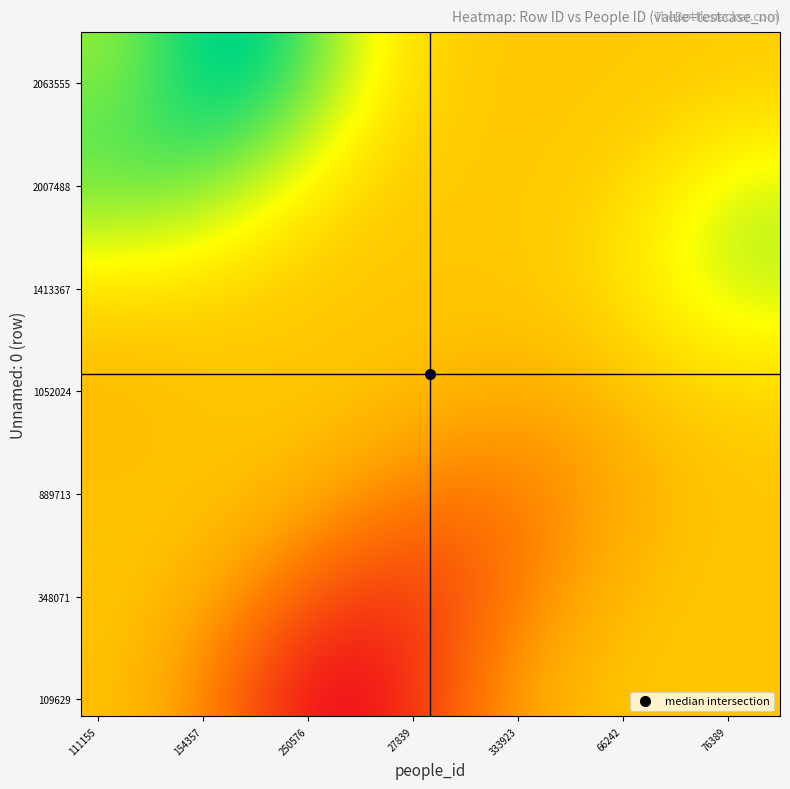

What is the sum of all 1052024 values?

1079864